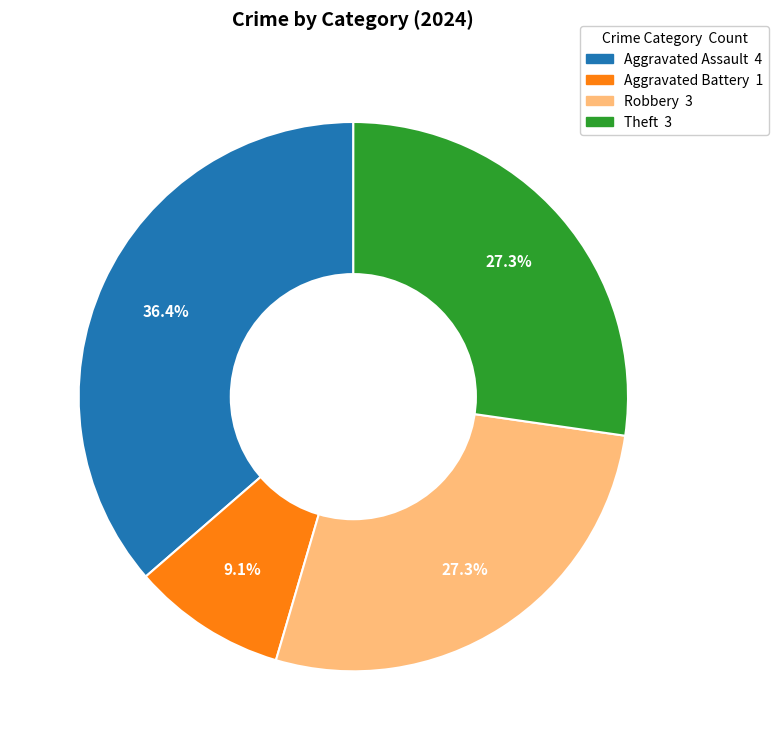

Is there a majority slice in this chart?

No